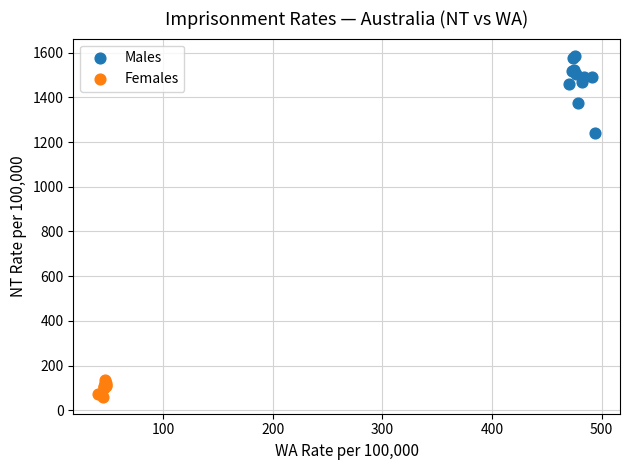

What are all the series names shown in the legend?

Males, Females